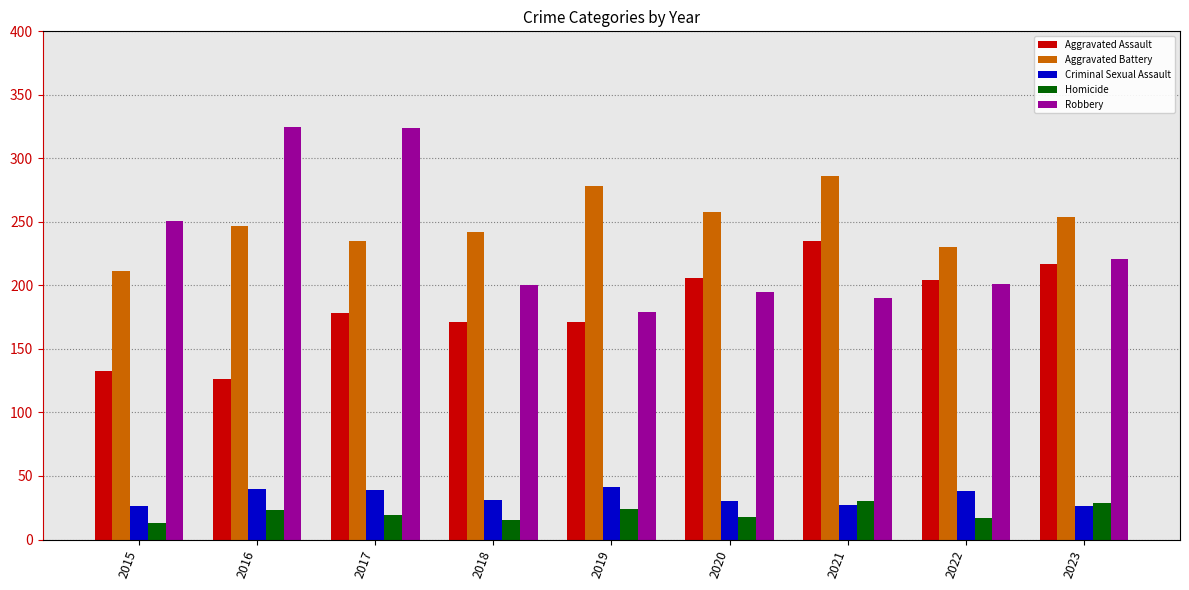

At which category is the sum across all series the highest?

2017